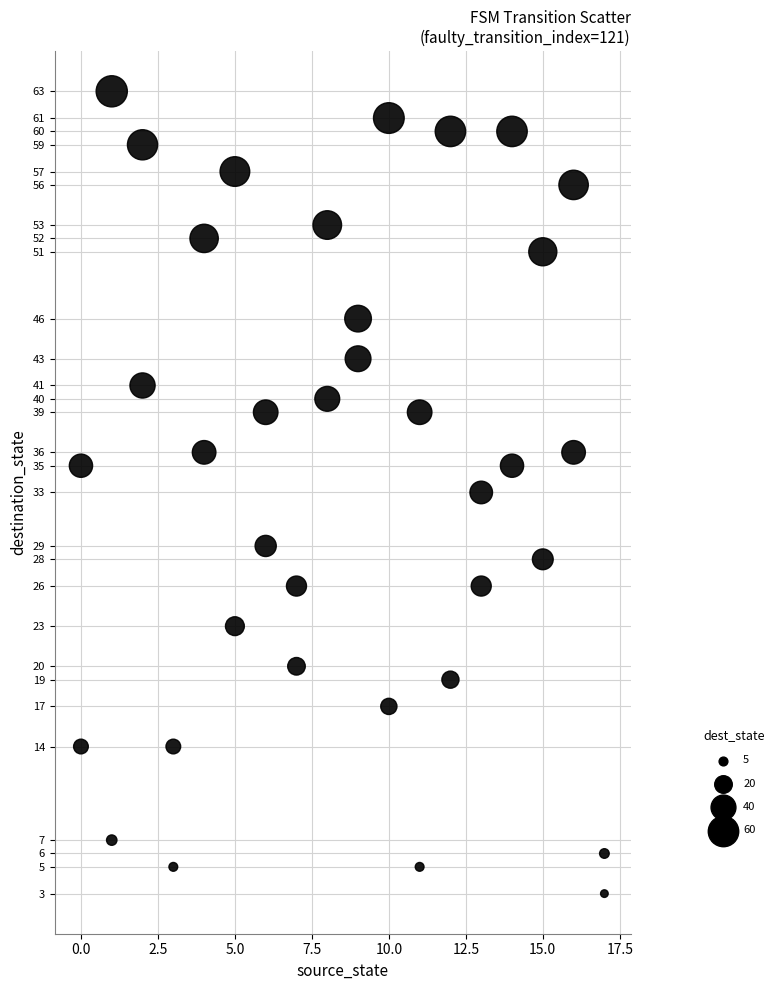

What is the range of X values (max minus min)?

17